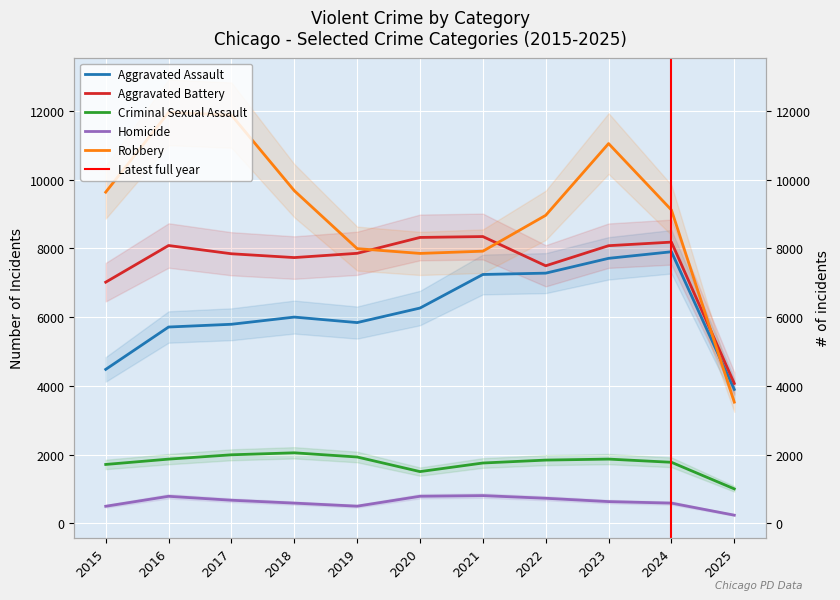

Reading right to left, transcribe all the data shown in this chart.

Aggravated Assault: 2025=3896	2024=7903	2023=7712	2022=7281	2021=7242	2020=6265	2019=5842	2018=6002	2017=5793	2016=5713	2015=4480
Aggravated Battery: 2025=4071	2024=8184	2023=8080	2022=7495	2021=8346	2020=8320	2019=7858	2018=7734	2017=7845	2016=8085	2015=7018
Criminal Sexual Assault: 2025=1002	2024=1776	2023=1869	2022=1840	2021=1755	2020=1505	2019=1930	2018=2052	2017=1994	2016=1868	2015=1713
Homicide: 2025=237	2024=588	2023=632	2022=729	2021=806	2020=787	2019=499	2018=588	2017=672	2016=786	2015=496
Robbery: 2025=3526	2024=9119	2023=11052	2022=8964	2021=7920	2020=7855	2019=7995	2018=9681	2017=11881	2016=11960	2015=9638